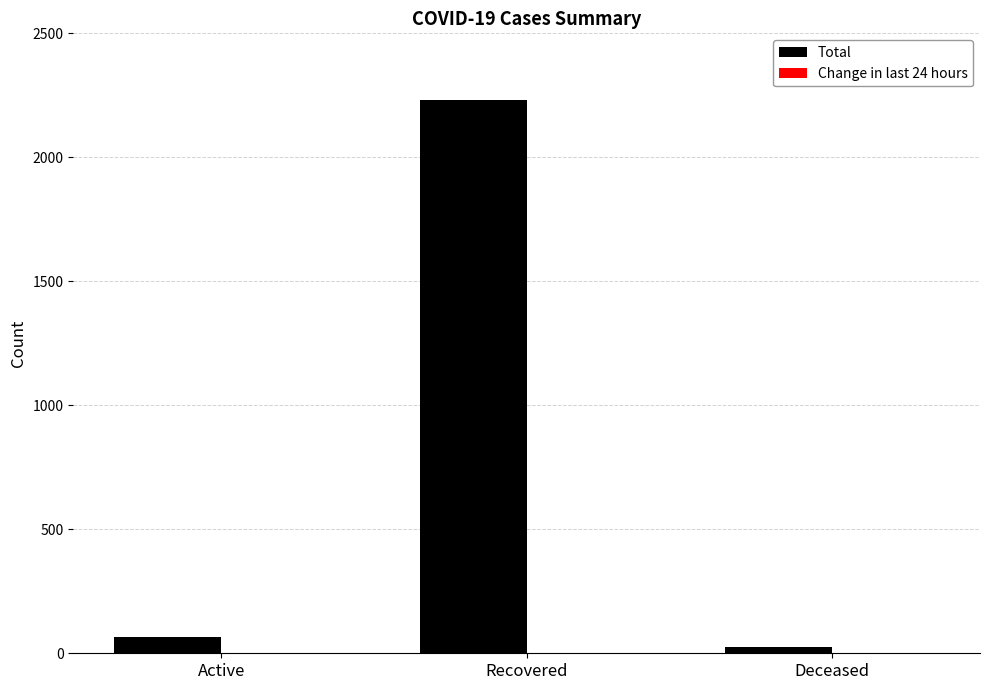

The Total series shows 1038 at Recovered. True or false?

False